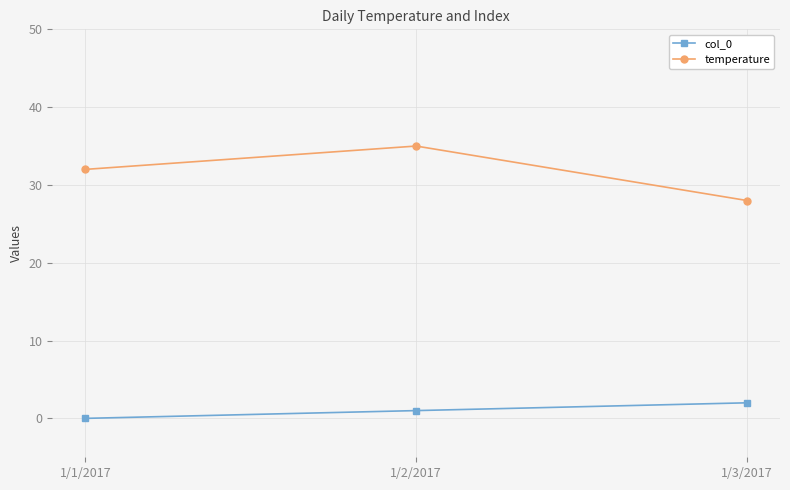

Rank the series by their maximum value, from highest to lowest.

temperature, col_0